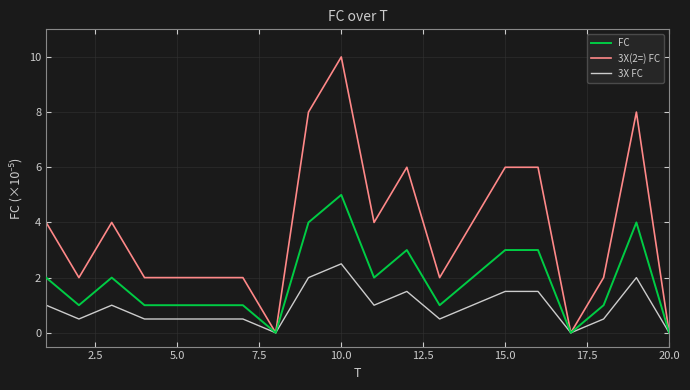

What is the maximum value shown in the chart?

10.0